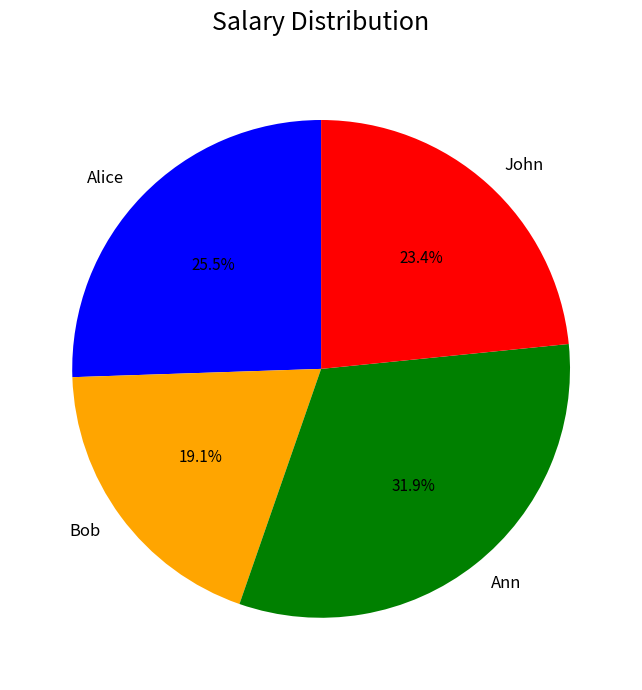

Is it true that Ann is 32% of the pie?

True